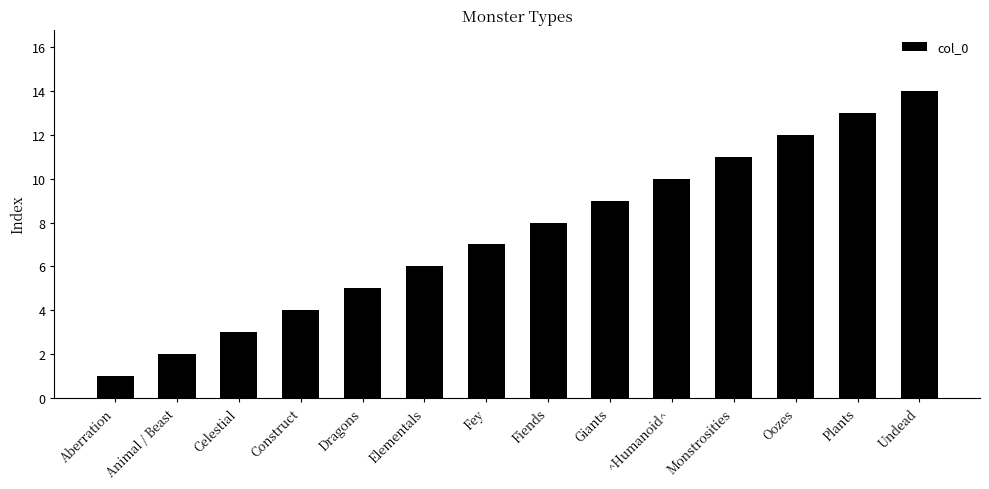

Reading right to left, extract all data points from this chart.

14	13	12	11	10	9	8	7	6	5	4	3	2	1